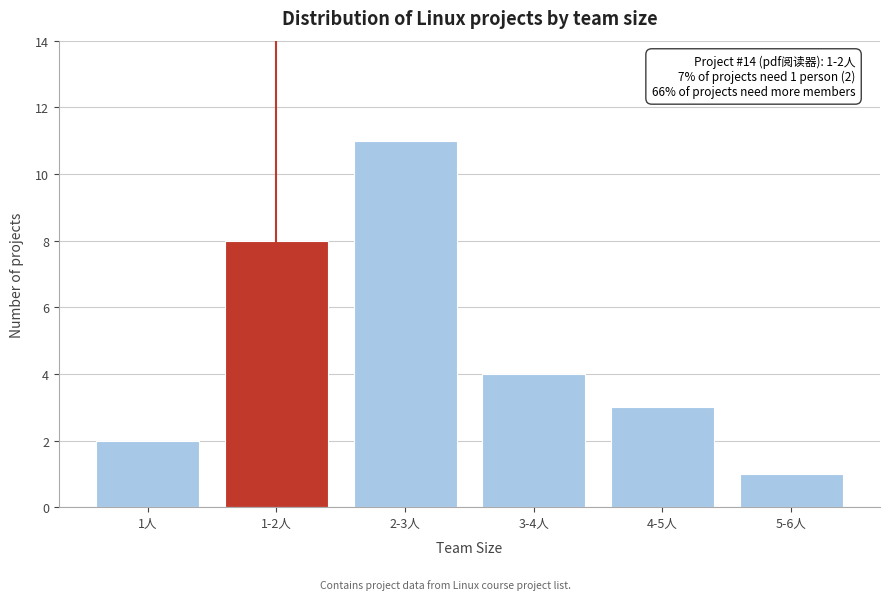

Reading left to right, list all the values displayed in this chart.

1人=2	1-2人=8	2-3人=11	3-4人=4	4-5人=3	5-6人=1